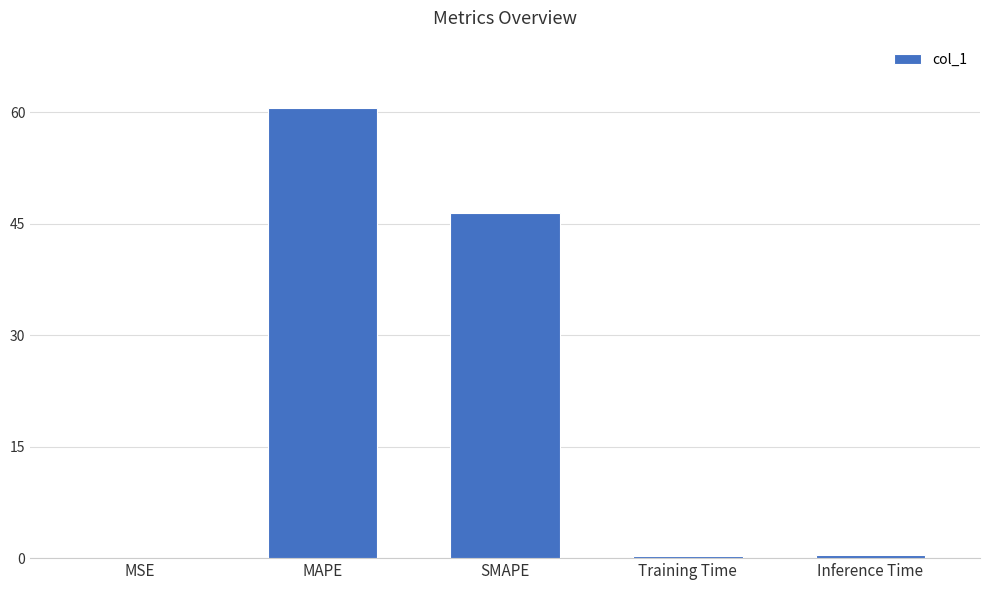

Is it true that the value at MAPE is 93.2?

False